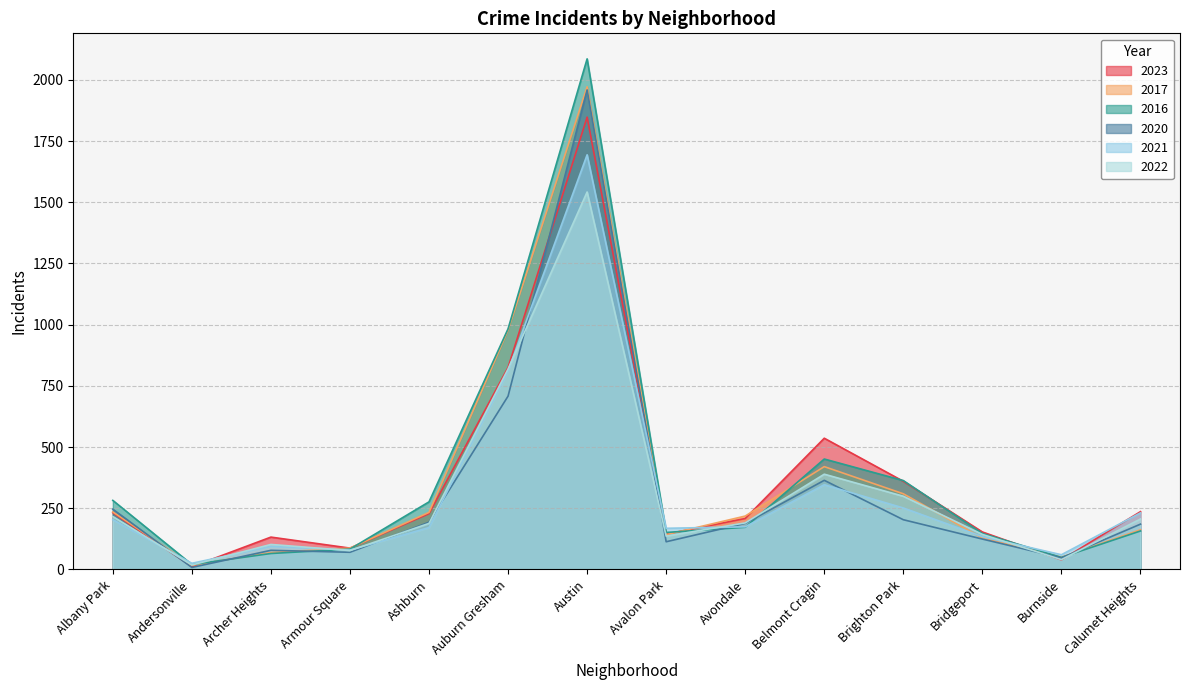

What are all the series names shown in the legend?

2023, 2017, 2016, 2020, 2021, 2022